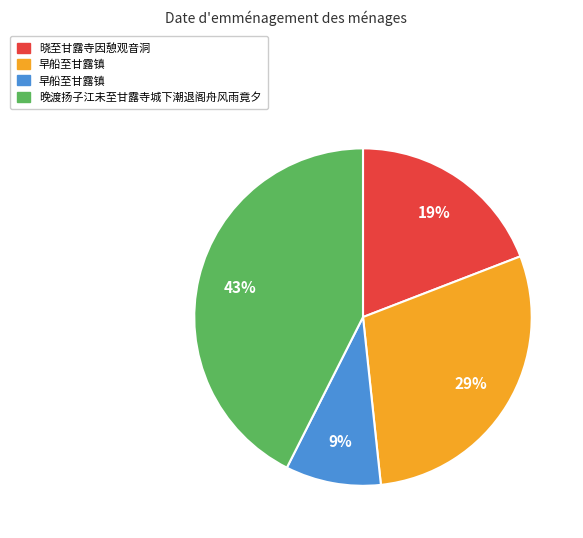

To the nearest percent, what is the average slice percentage?

25%